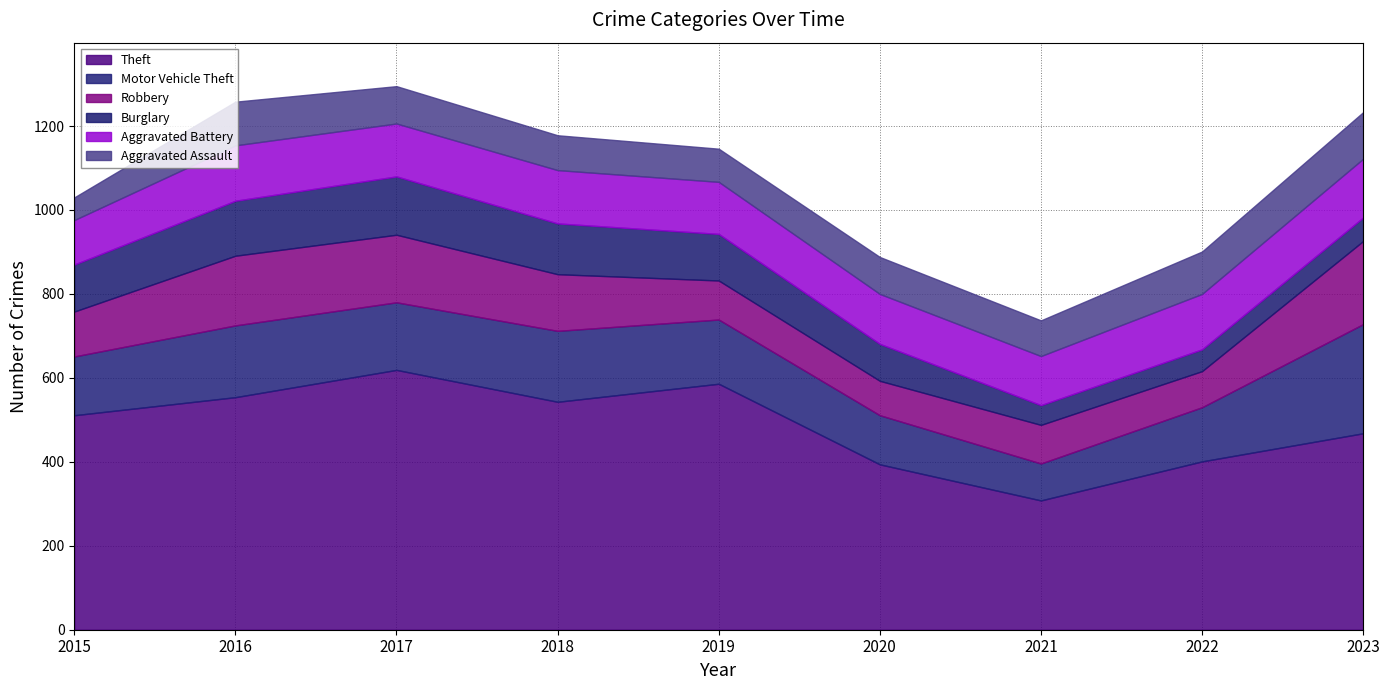

How many interior local peaks does the Burglary series have?

1